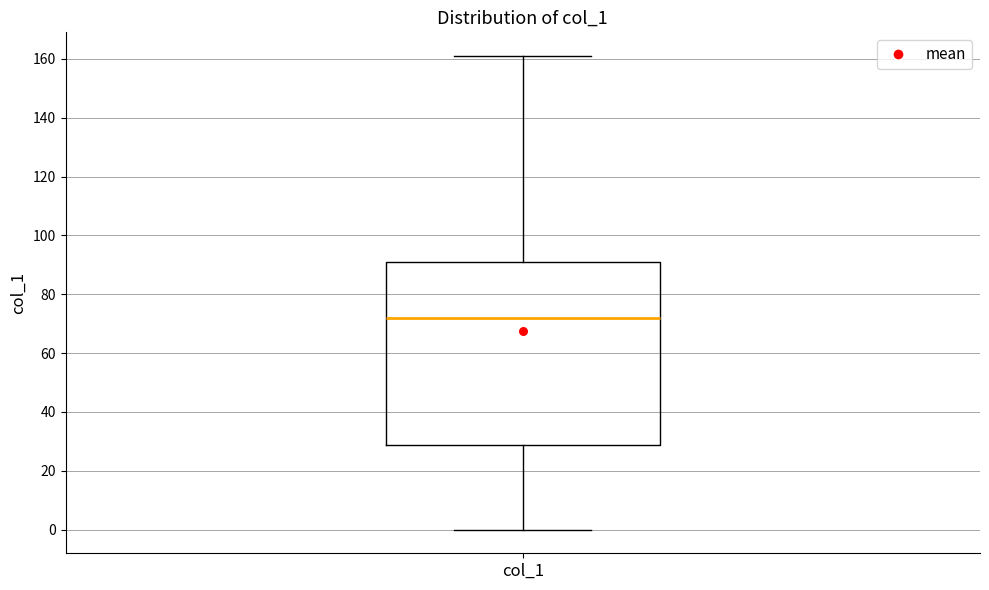

Read this box plot against the y-axis: the position of the median line, the range covered by the box, and the ends of both whiskers. The values are not printed on the chart, so give them approximately, as read against the axis.

median 72, box 28 to 92, whiskers 0 to 162